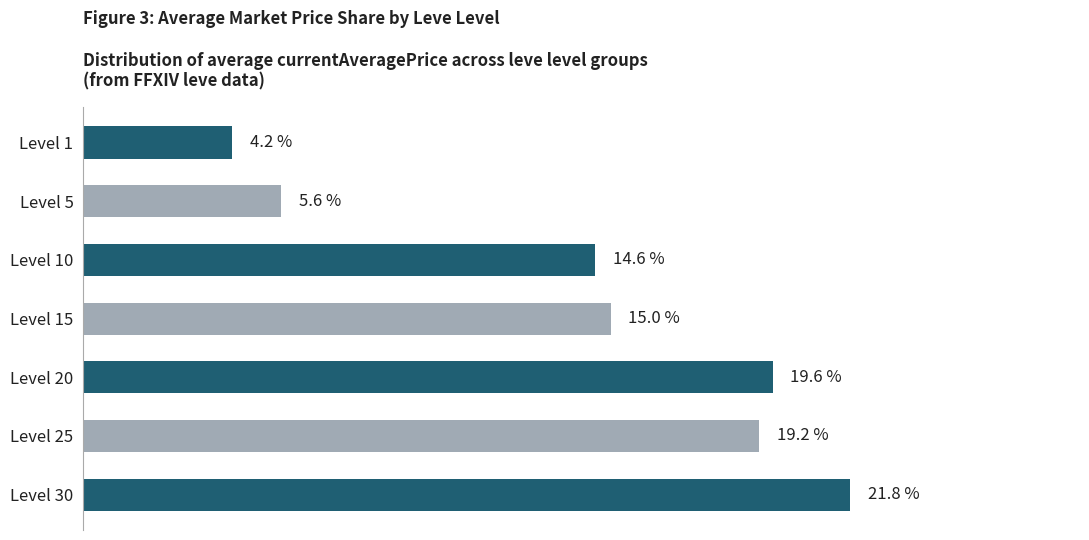

List the labels in order of value, largest first.

Level 30, Level 20, Level 25, Level 15, Level 10, Level 5, Level 1